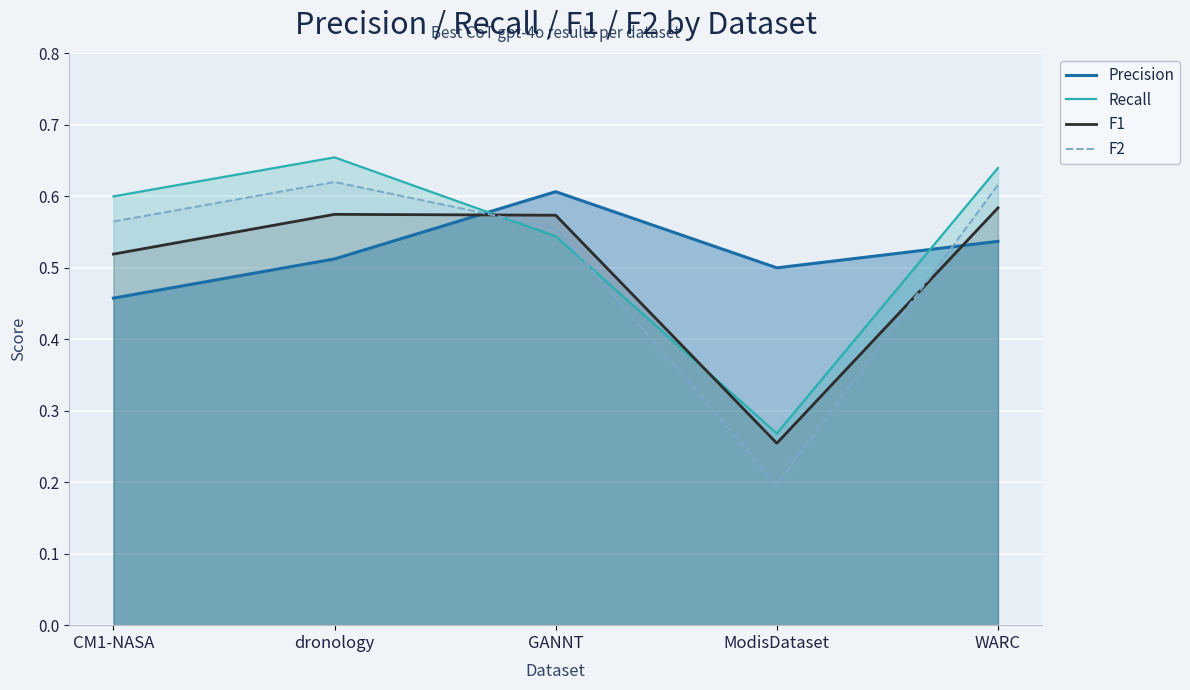

What is the value of the F1 point at the 2nd from the left?

0.6